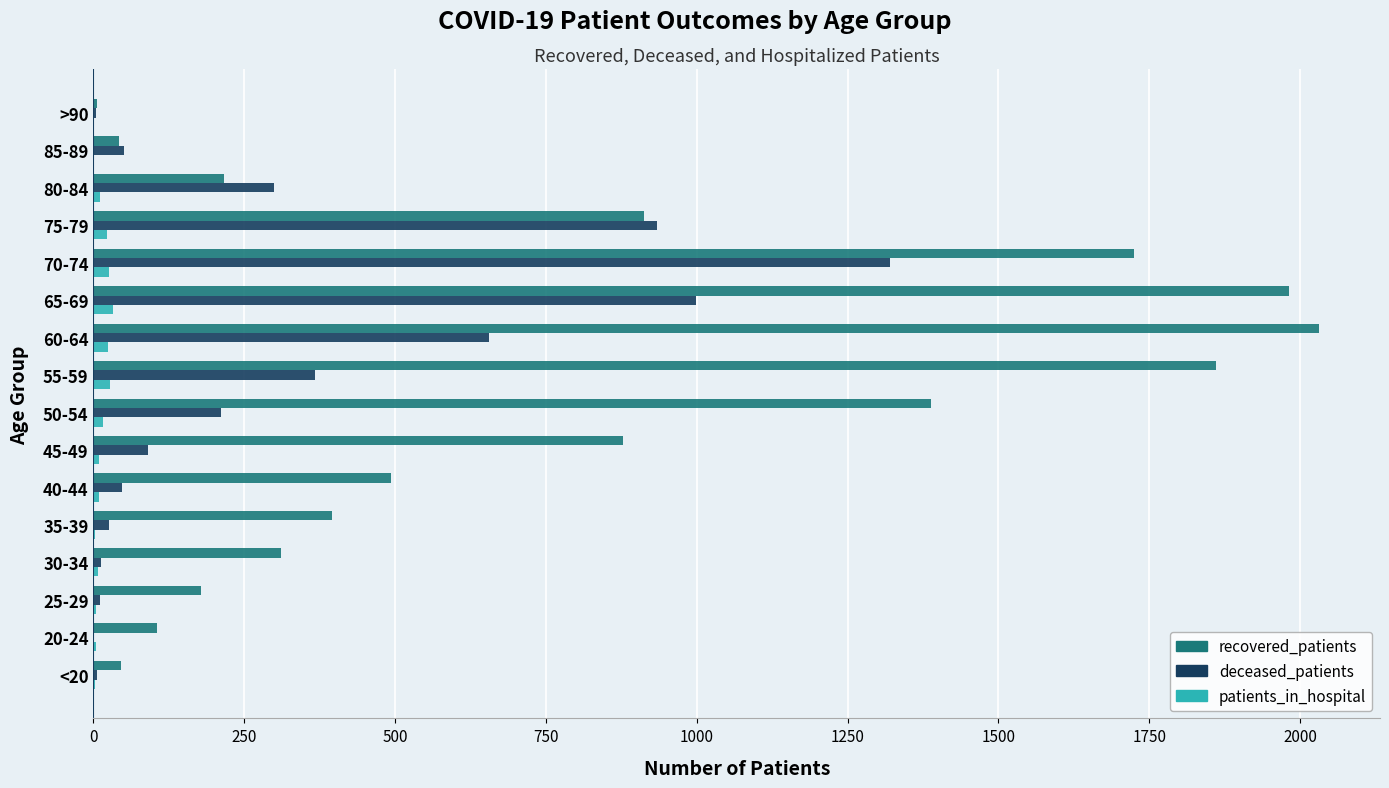

What is the sum of all recovered_patients values?

12569